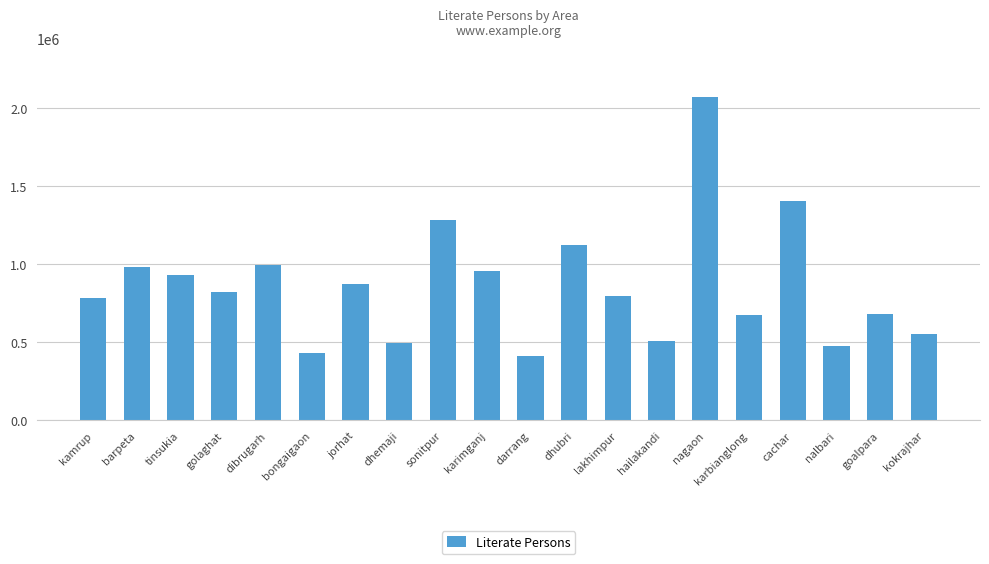

What is the difference between the maximum and minimum values?

1661796